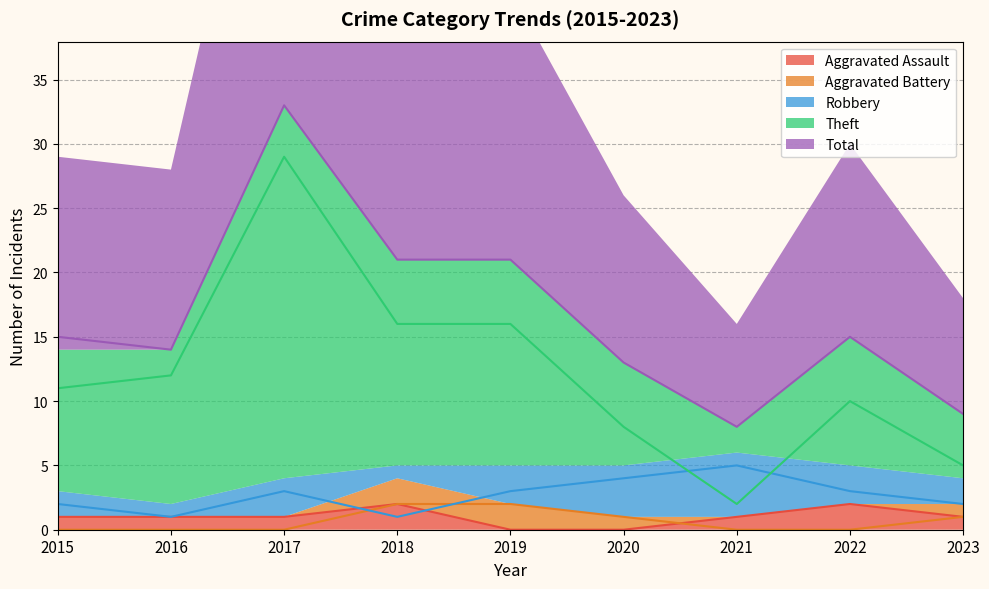

How many lines are shown in the chart?

5